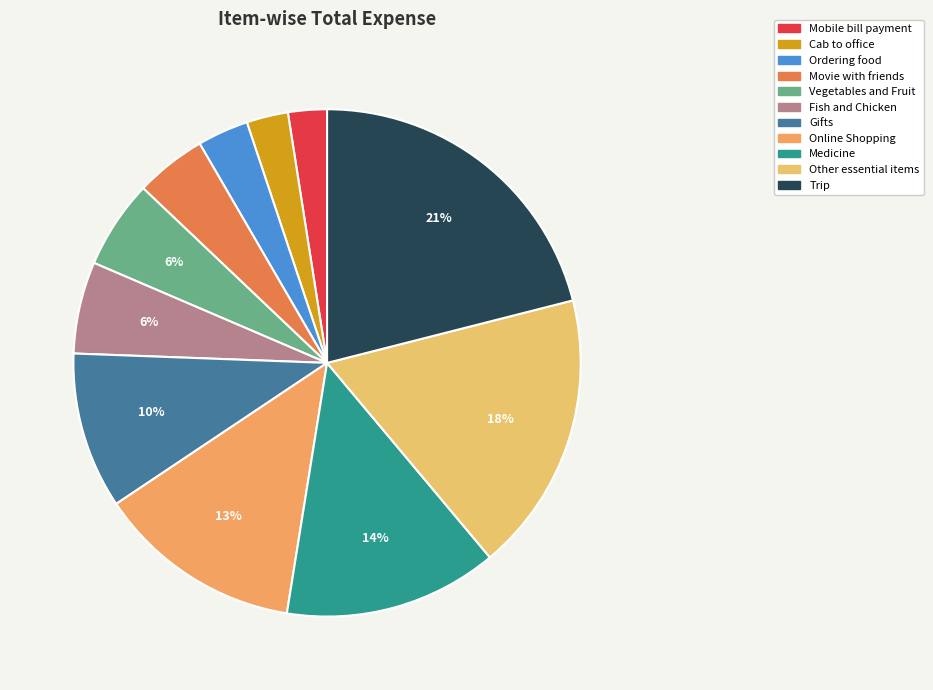

Which category has the biggest portion of the pie?

Trip